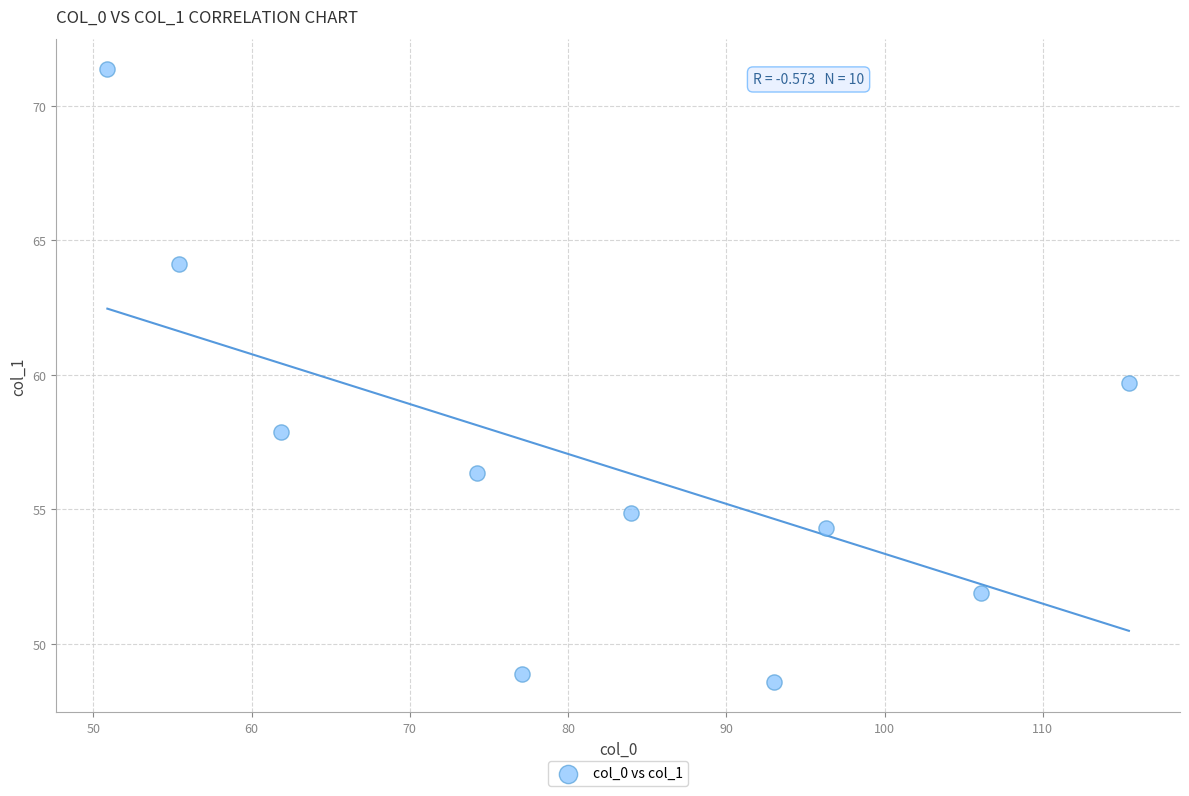

What is the average X value?

81.4